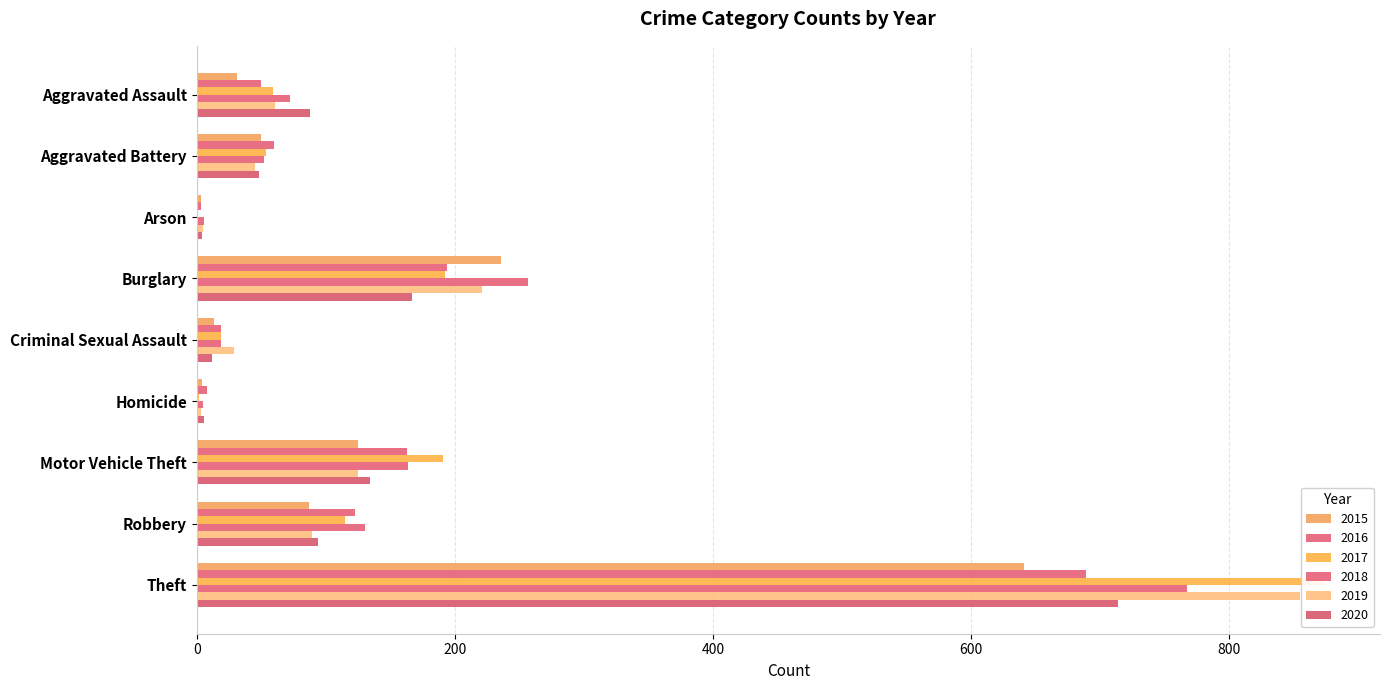

At which label is 2017 closest to 437?

Burglary